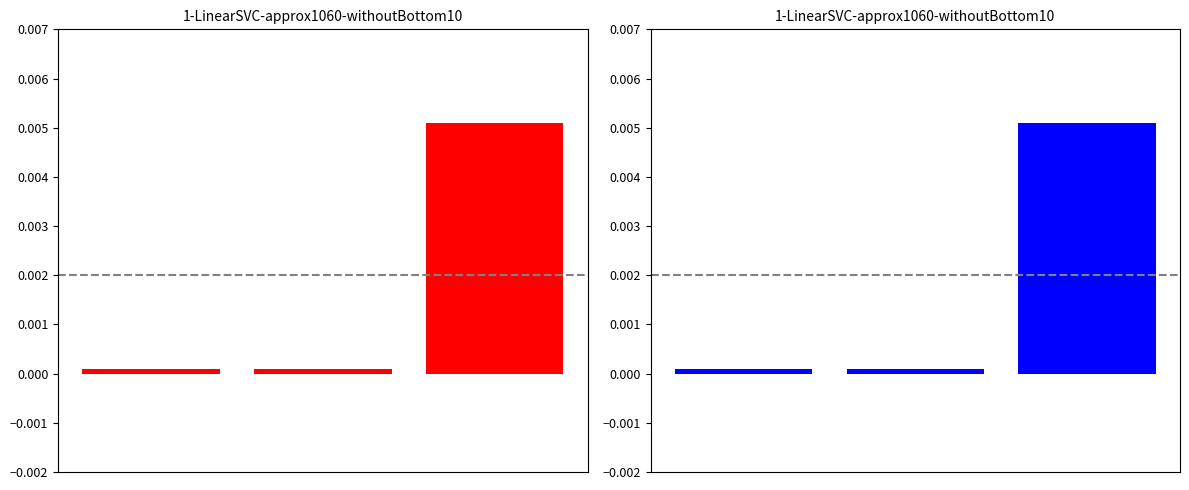

Between 1 and 0, which is larger?

1